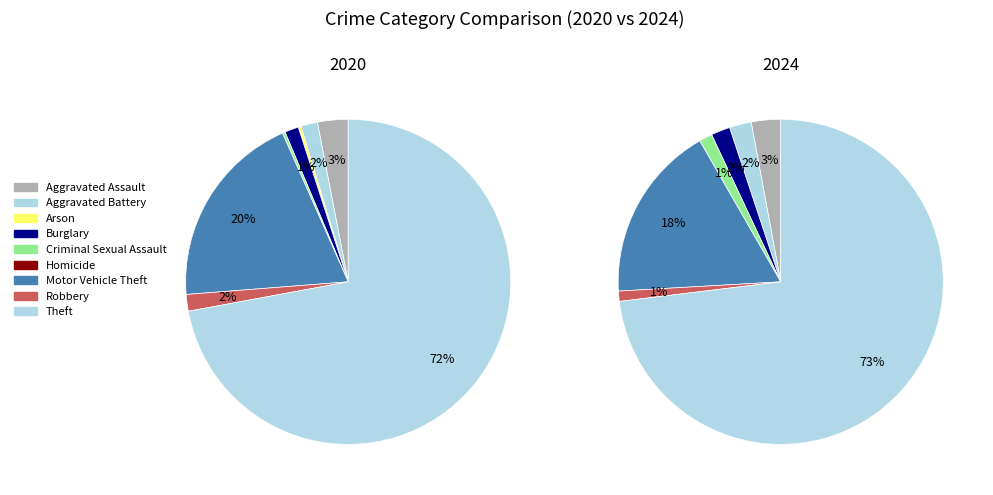

True or false: Aggravated Battery accounts for 1% of the total.

False